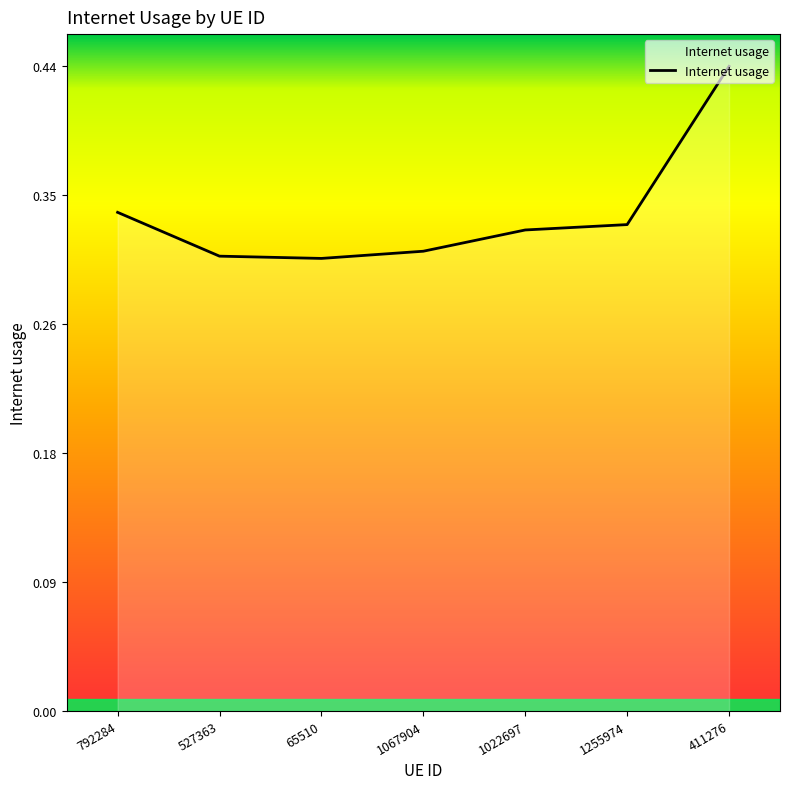

True or false: there are more than 1 points higher than both neighbors.

False